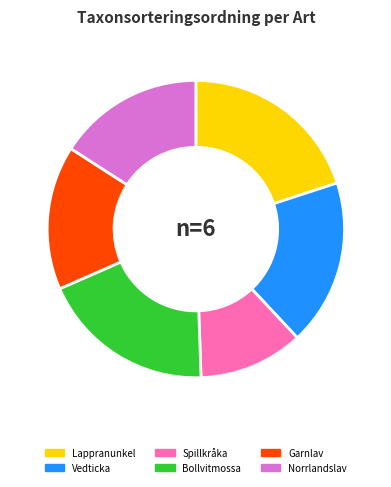

Is the sum of Garnlav and Bollvitmossa greater than half?

No